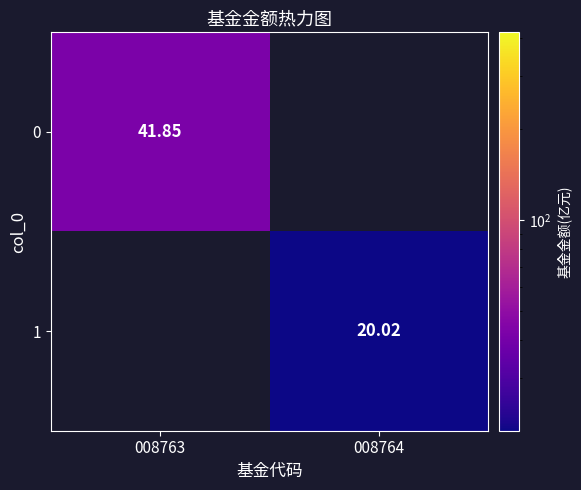

Is the value of 1 at 008763 greater than the value of 0 at 008763?

No